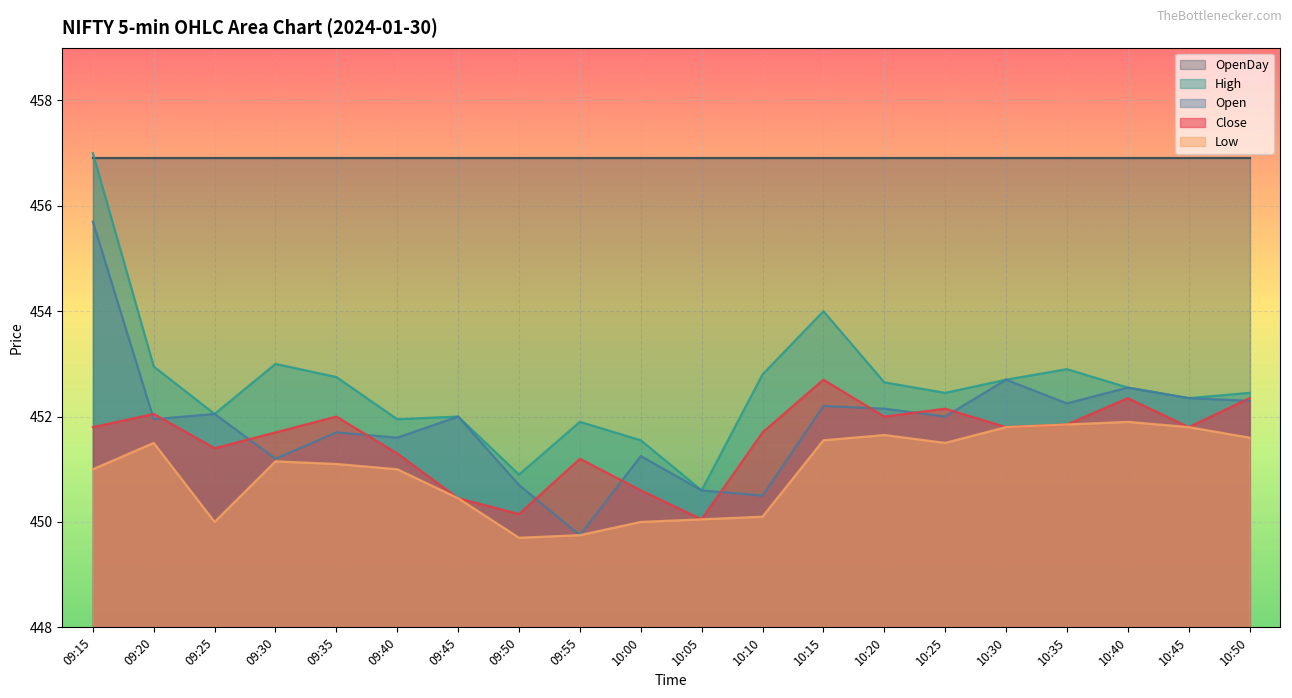

At which category does High reach its first local valley?

09:25